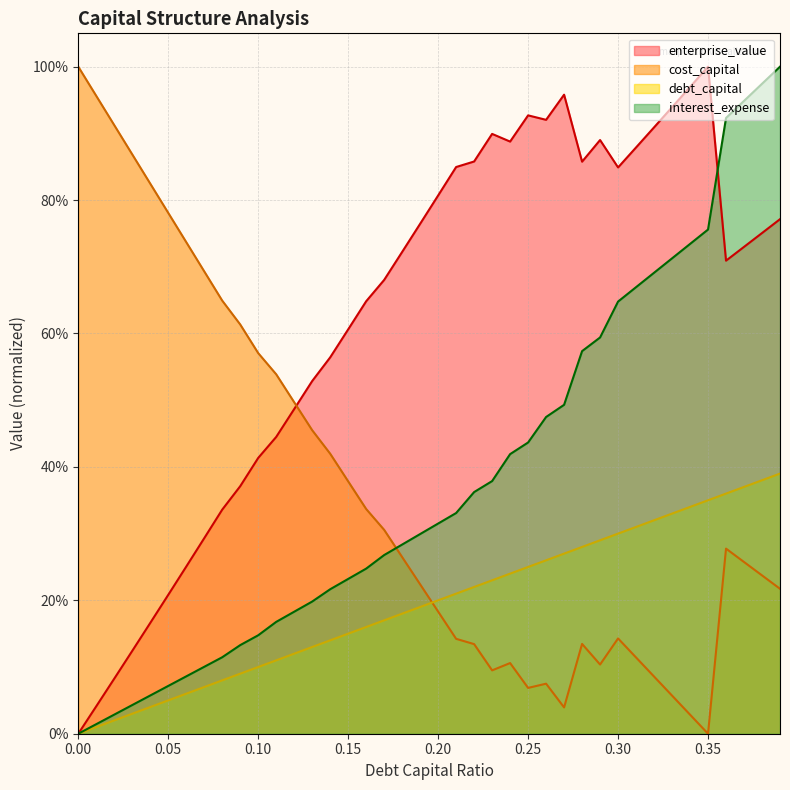

True or false: debt_capital and enterprise_value intersect in this chart.

False